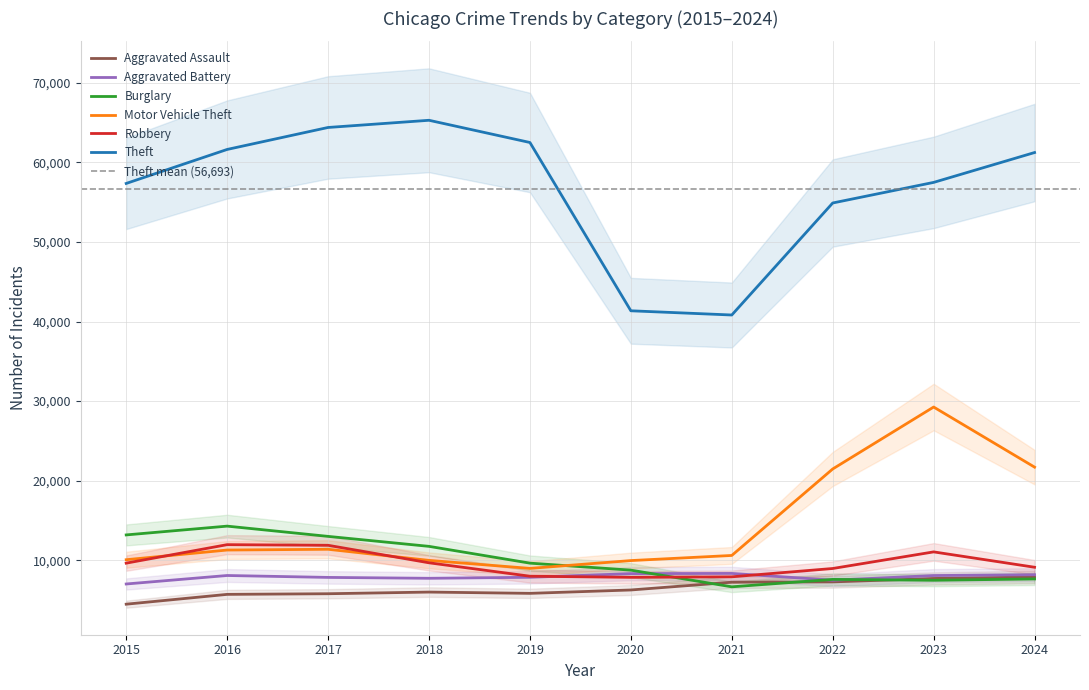

What is the difference between the maximum and second lowest values in the Robbery series?

4040